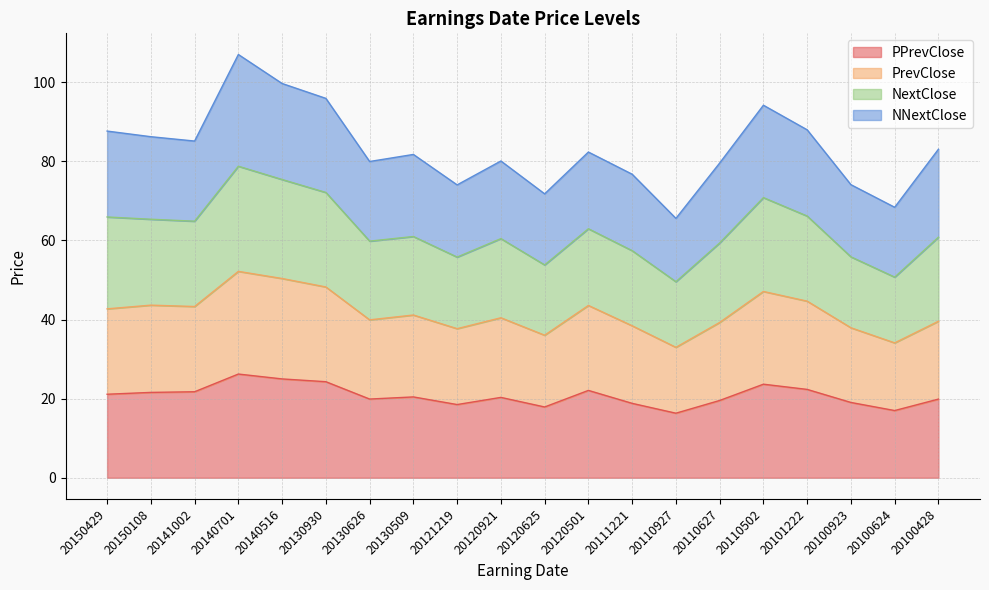

What are all the series names shown in the legend?

PPrevClose, PrevClose, NextClose, NNextClose